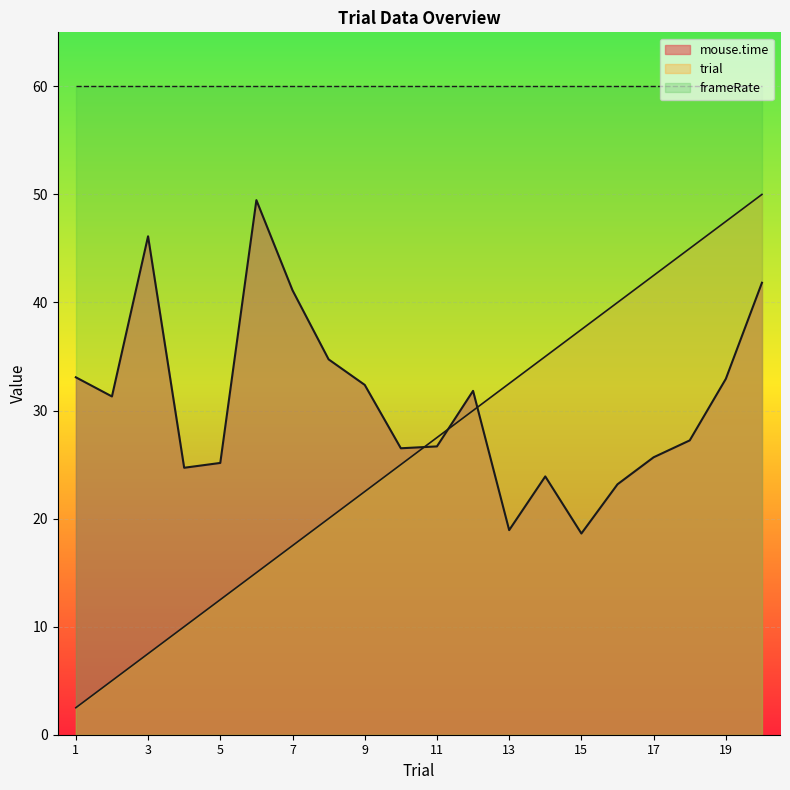

List the series in order of their peak value, lowest first.

mouse.time, trial, frameRate